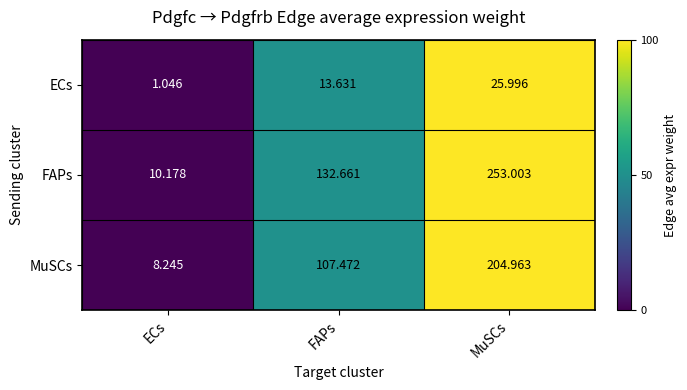

Which label corresponds to the smallest value in the chart?

ECs